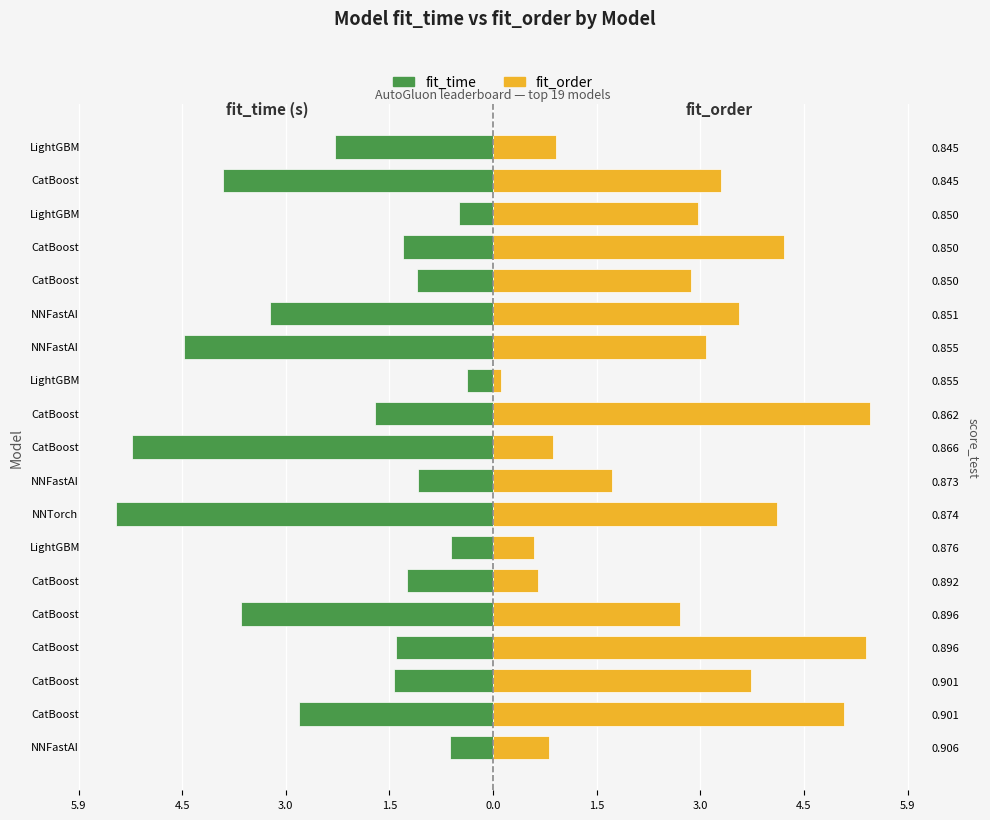

What is the smallest value displayed?

-5.4